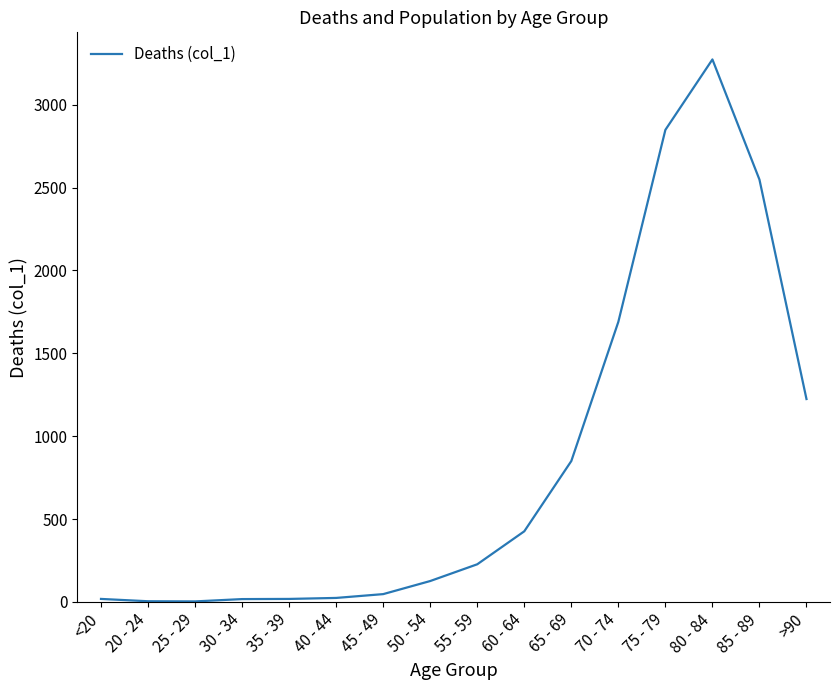

True or false: the data shows 1653 at 85 - 89.

False